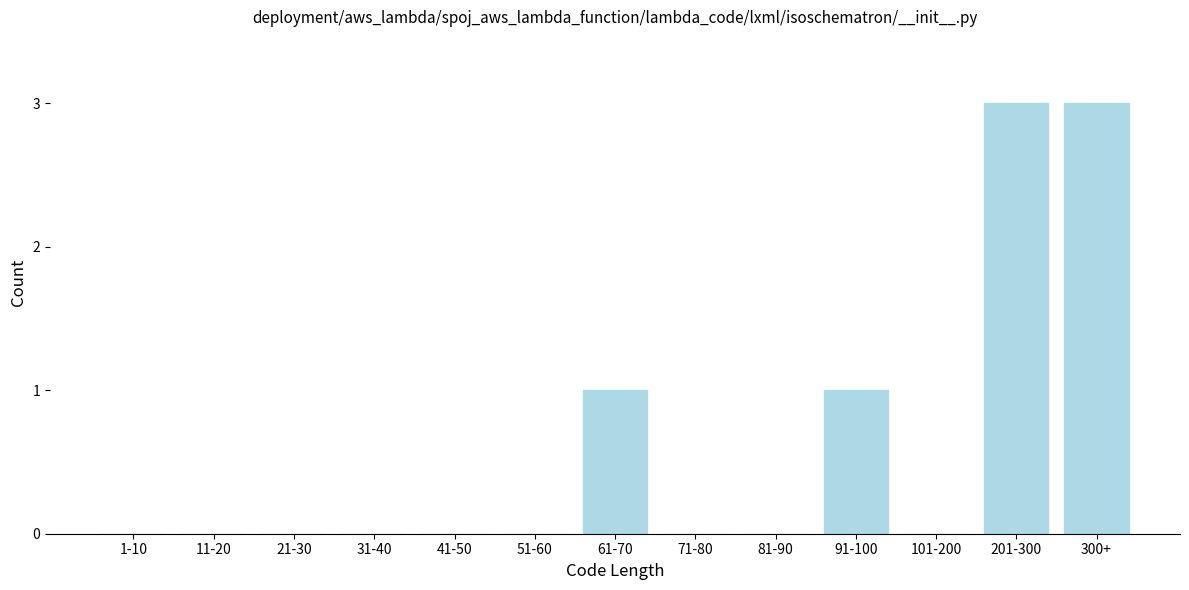

Reading left to right, transcribe all the data shown in this chart.

1-10=0	11-20=0	21-30=0	31-40=0	41-50=0	51-60=0	61-70=1	71-80=0	81-90=0	91-100=1	101-200=0	201-300=3	300+=3